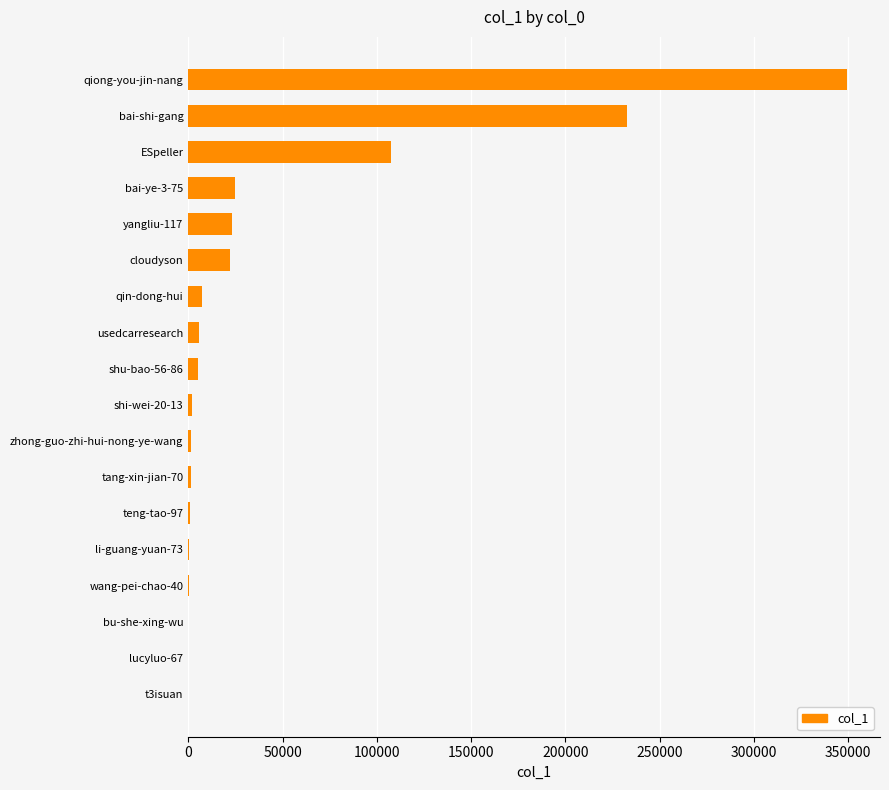

The value at qiong-you-jin-nang is 564752. True or false?

False